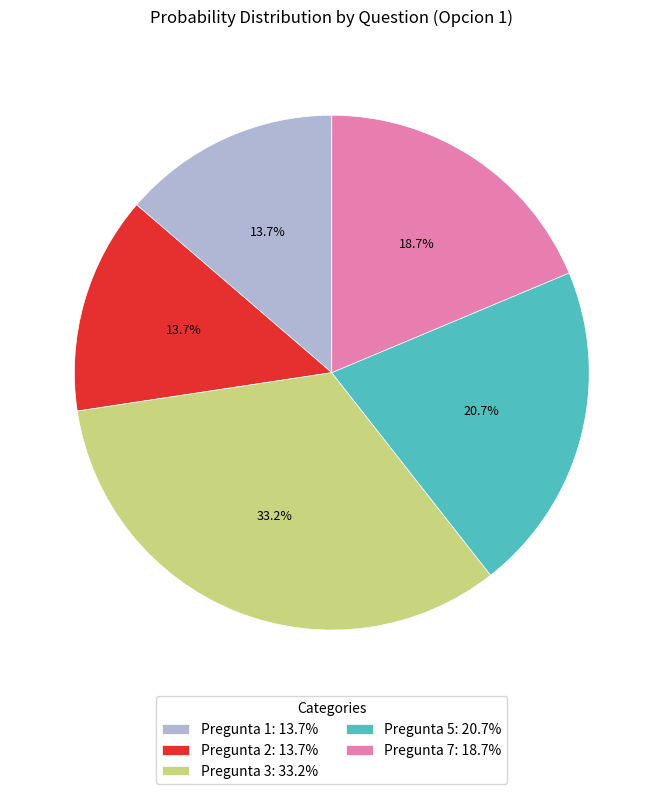

To the nearest percent, what percentage of the pie is Pregunta 3?

33%